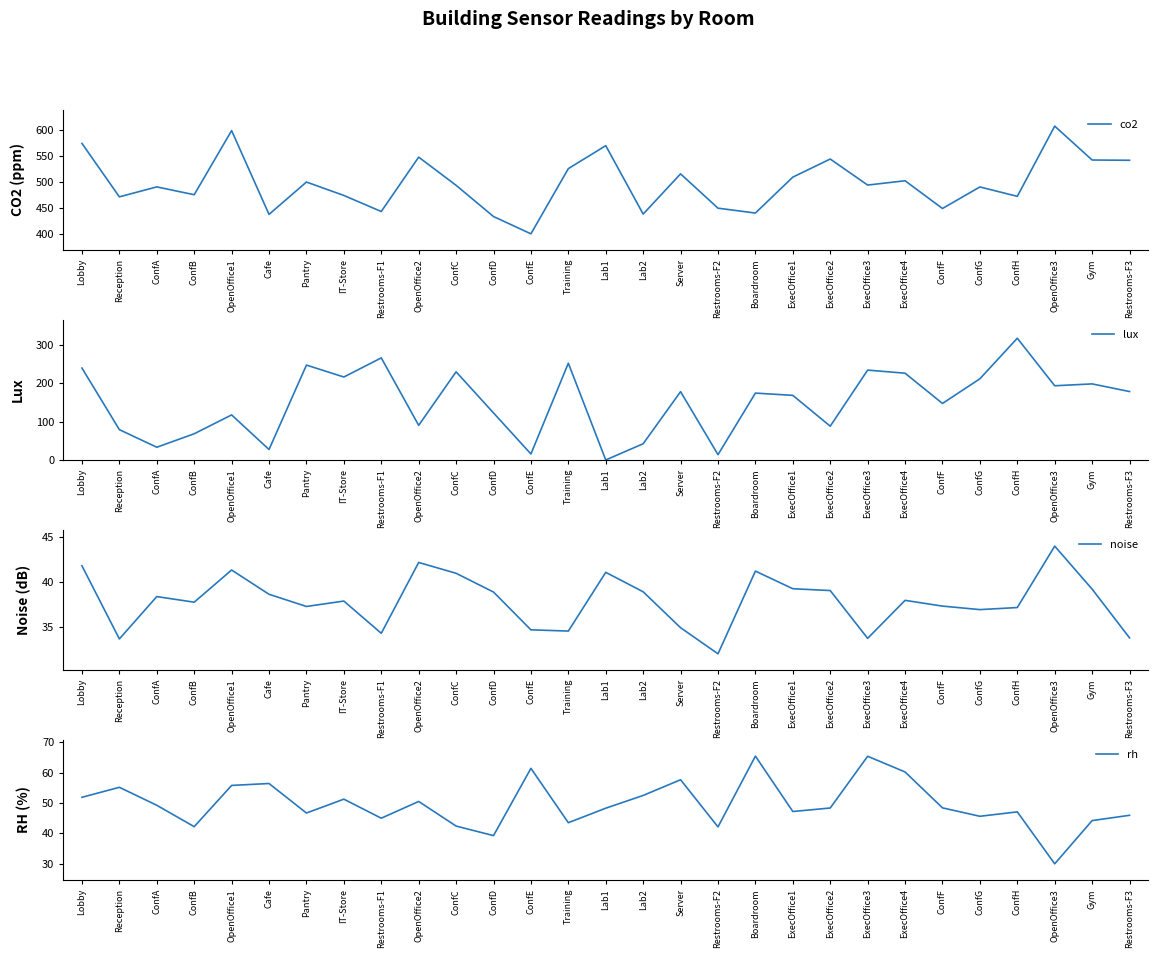

How many interior local valleys does the rh series have?

9